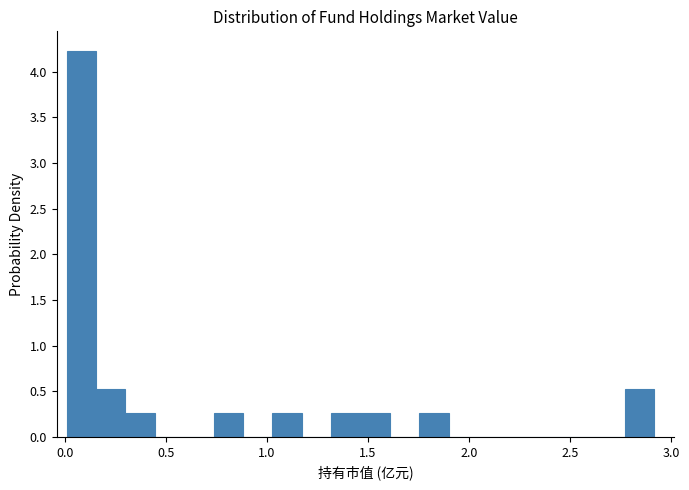

Read against the x-axis, roughly where is the centre of the tallest bar?

0.10